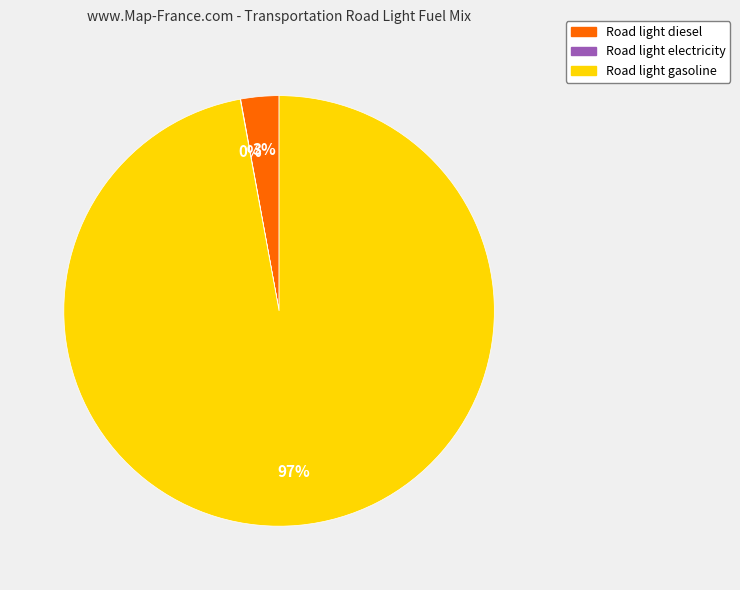

What is the largest slice in the pie chart?

Road light gasoline